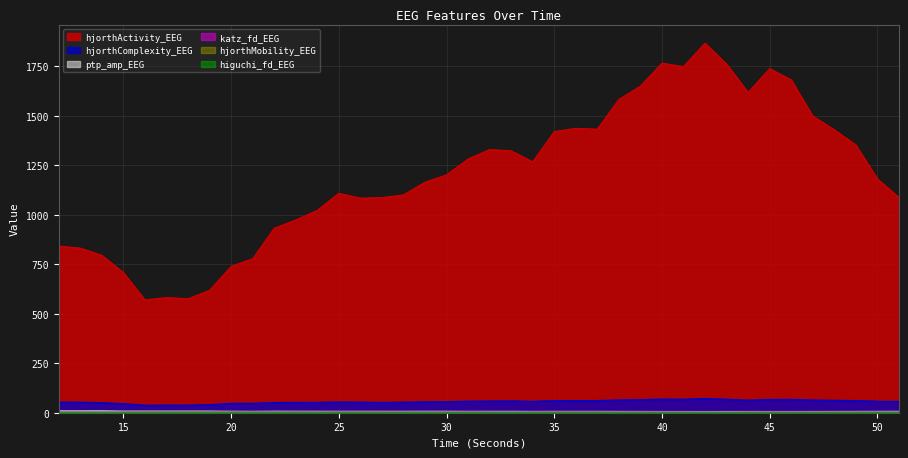

List the labels in order of higuchi_fd_EEG value, smallest first.

40, 42, 39, 31, 15, 14, 38, 41, 12, 23, 37, 33, 30, 32, 22, 13, 43, 36, 21, 24, 45, 29, 20, 44, 46, 25, 47, 48, 34, 35, 26, 16, 49, 19, 28, 17, 51, 18, 50, 27